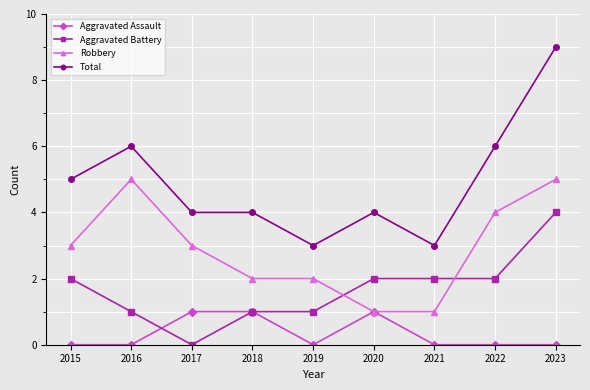

True or false: Aggravated Battery and Aggravated Assault cross at least once.

True